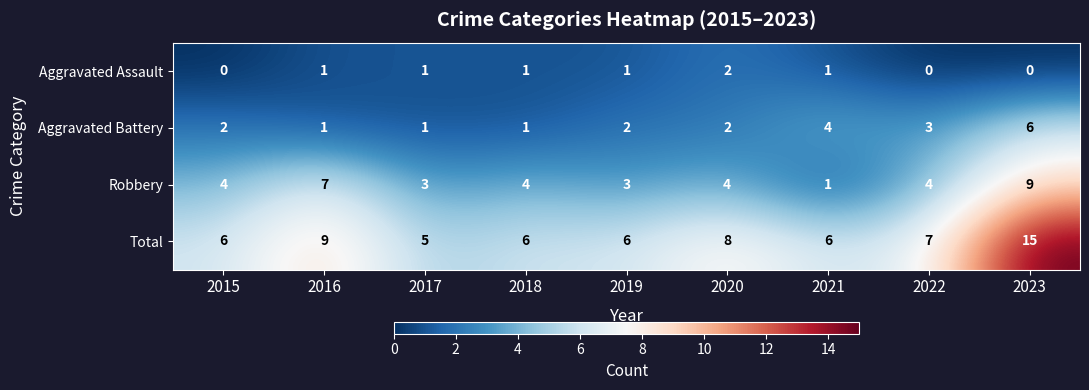

Rank the series by their average value, from lowest to highest.

Aggravated Assault, Aggravated Battery, Robbery, Total